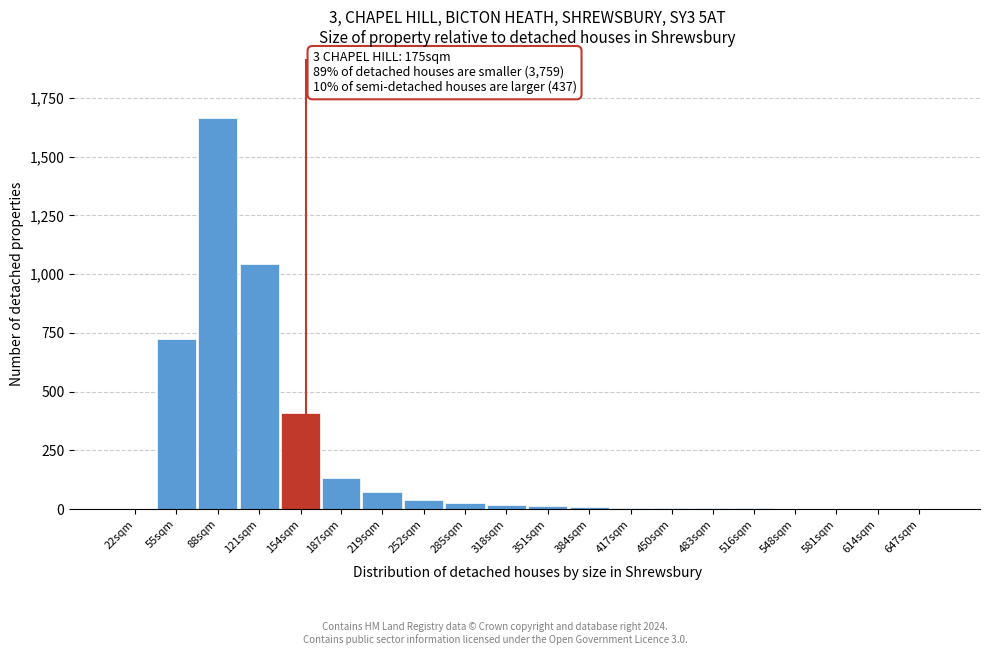

The chart shows a value of 8 at 384sqm. True or false?

True